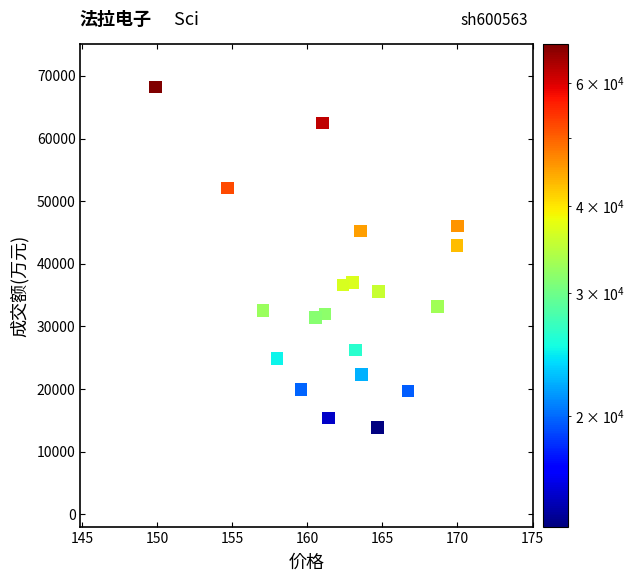

What Y value in the scatter plot is closest to 41076?

42885